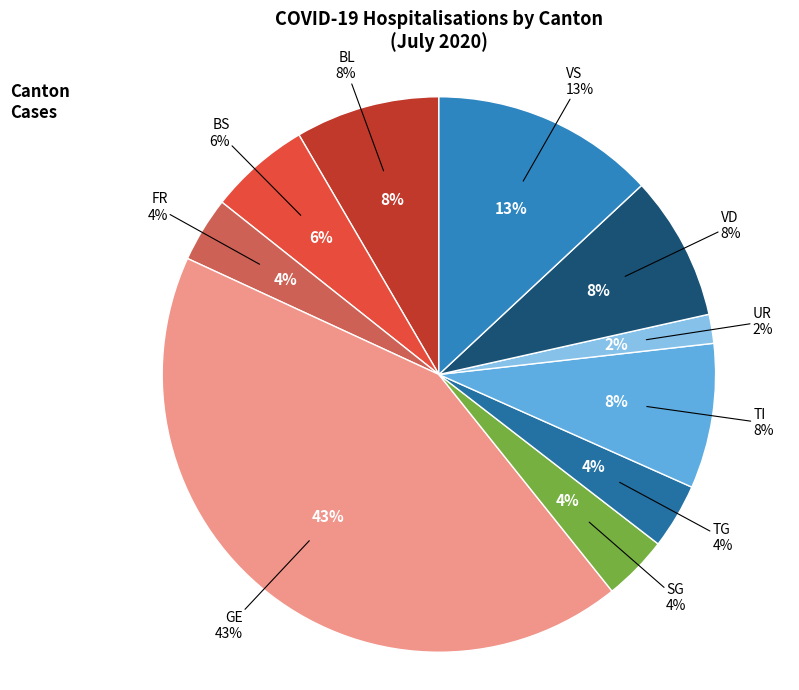

Combined, do UR and TI account for over 50%?

No